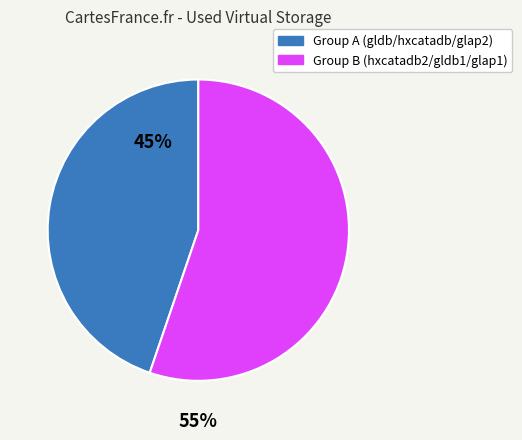

How many segments does this pie chart have?

2